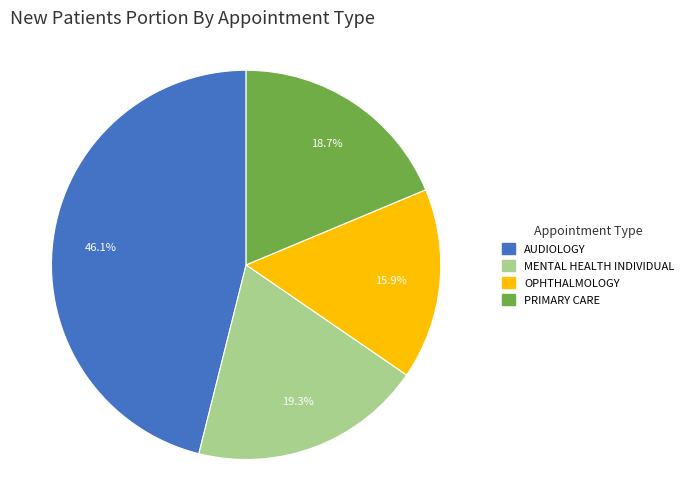

The PRIMARY CARE slice represents 19% of the pie. True or false?

True